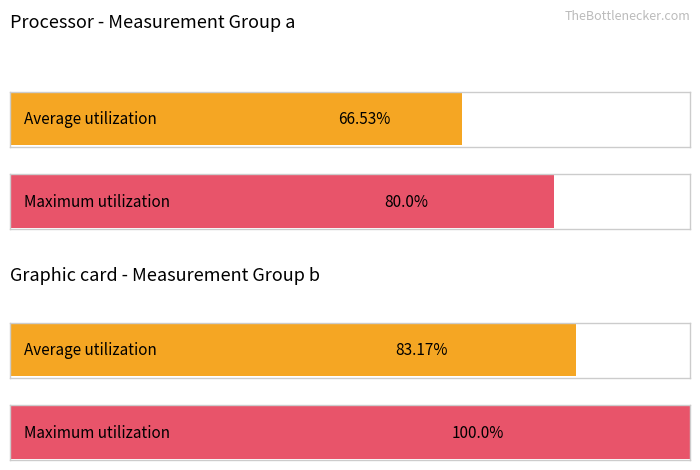

True or false: a_avg has a value of 0.8 at Z5-3.

False